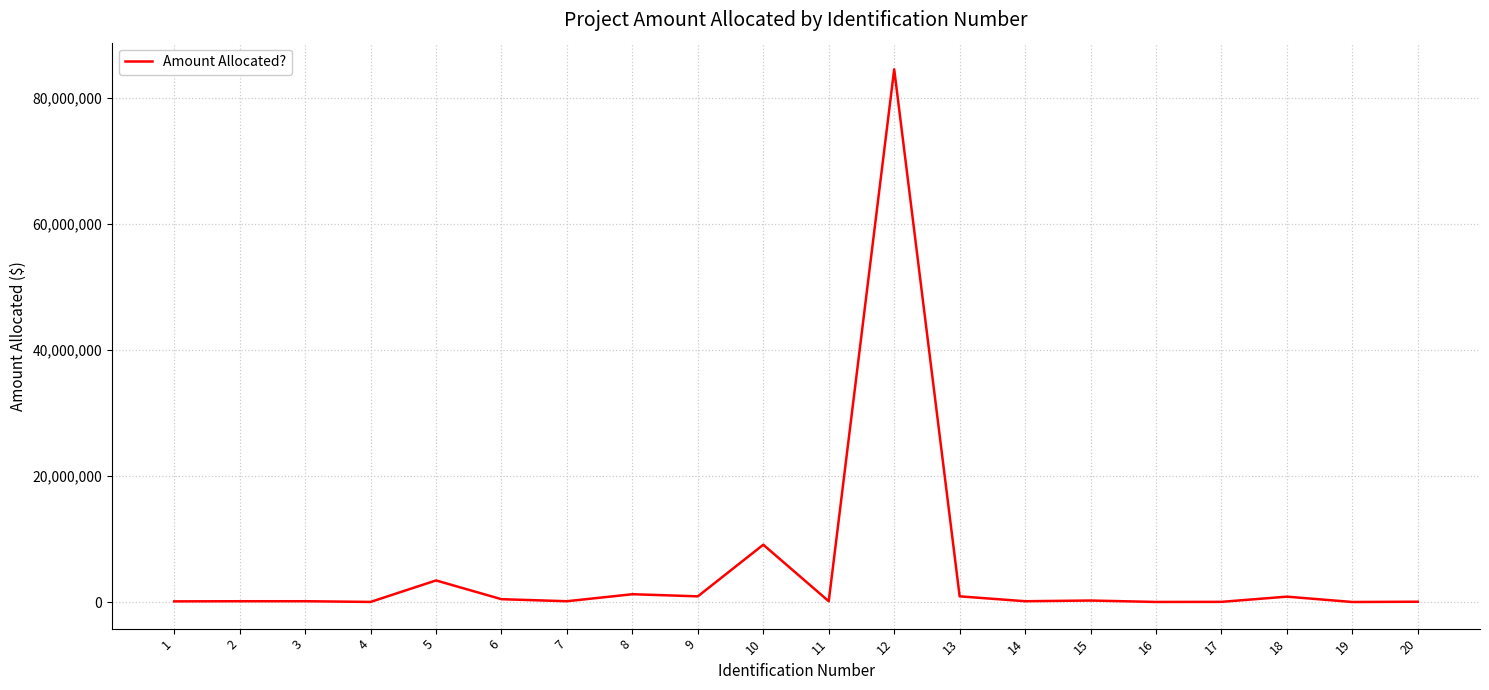

What is the greatest value displayed?

84546456